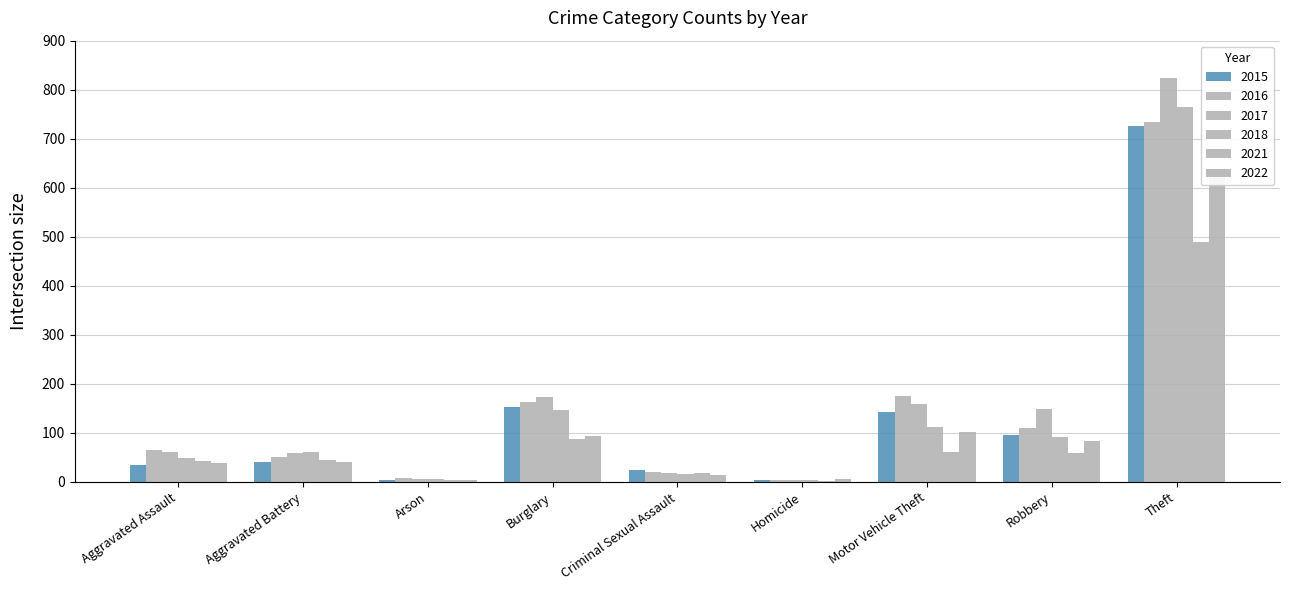

At which label does 2018 reach its minimum?

Homicide